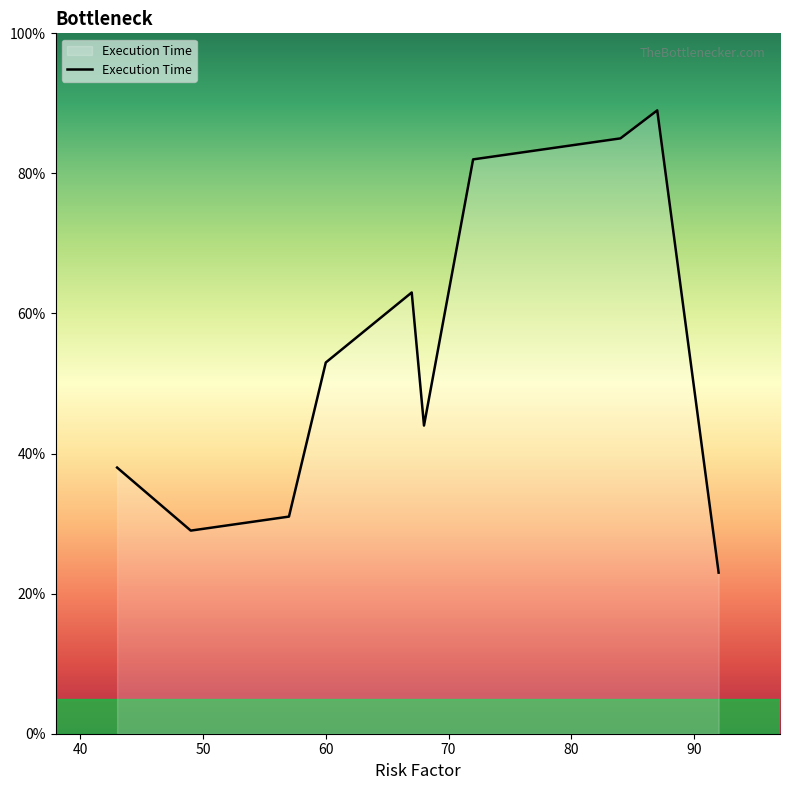

What is the greatest value displayed?

89